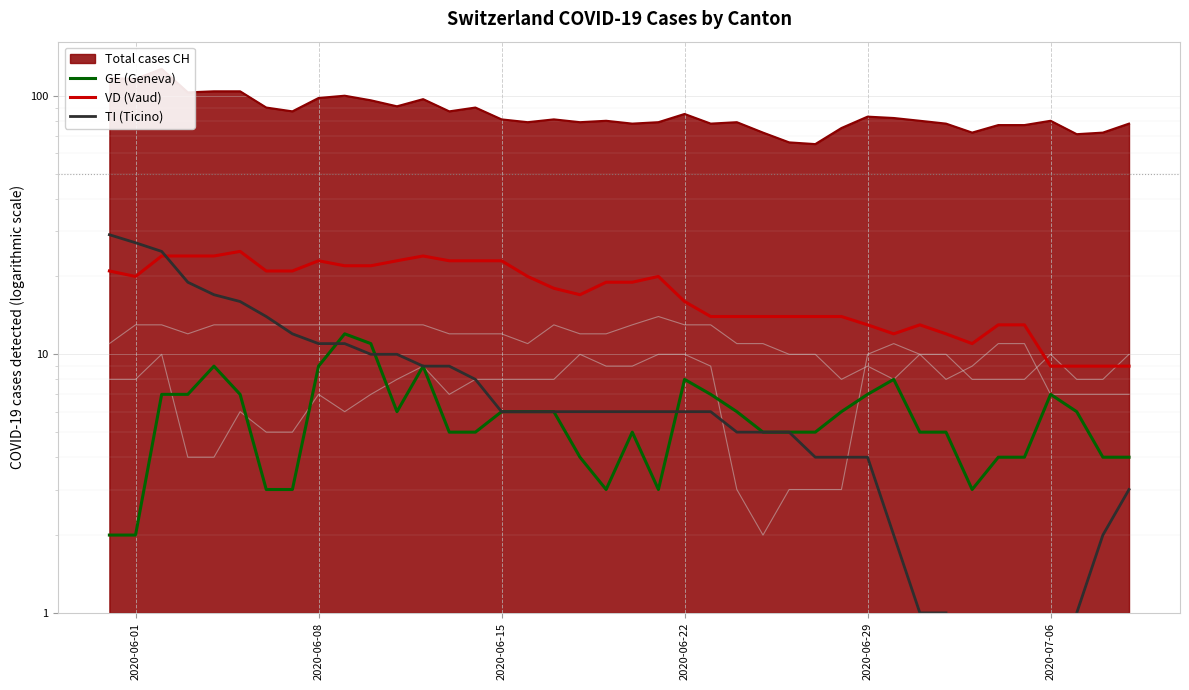

What is the label of the 1st point from the left?

2020-06-01